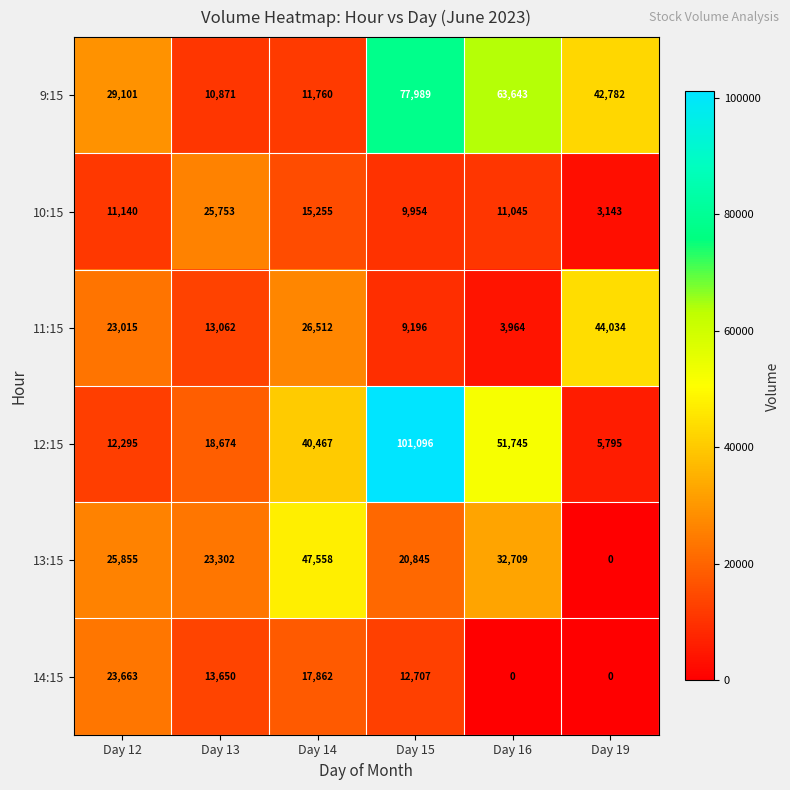

Count the number of data series in this chart.

6